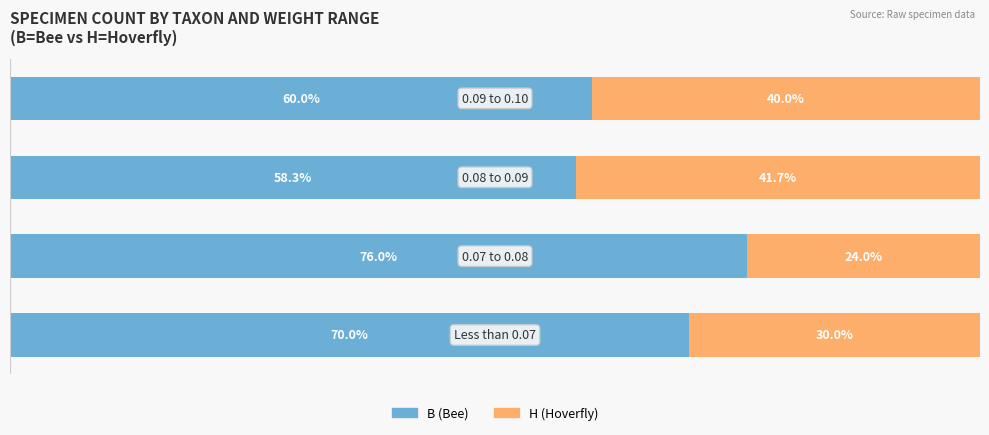

What are all the series names shown in the legend?

B (Bee), H (Hoverfly)